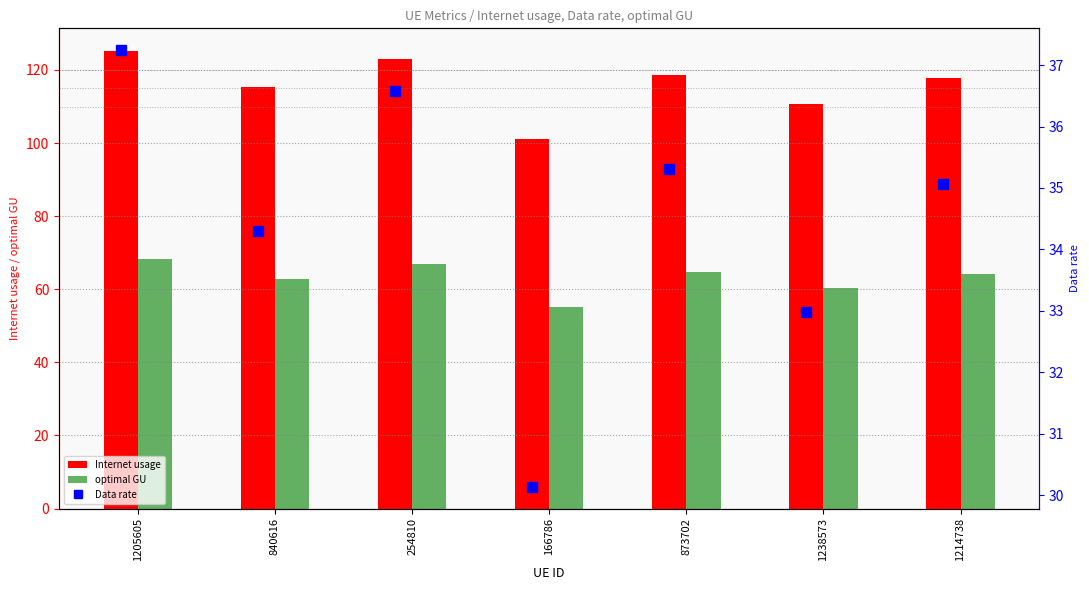

True or false: Internet usage has a value of 68.6 at 1214738.

False